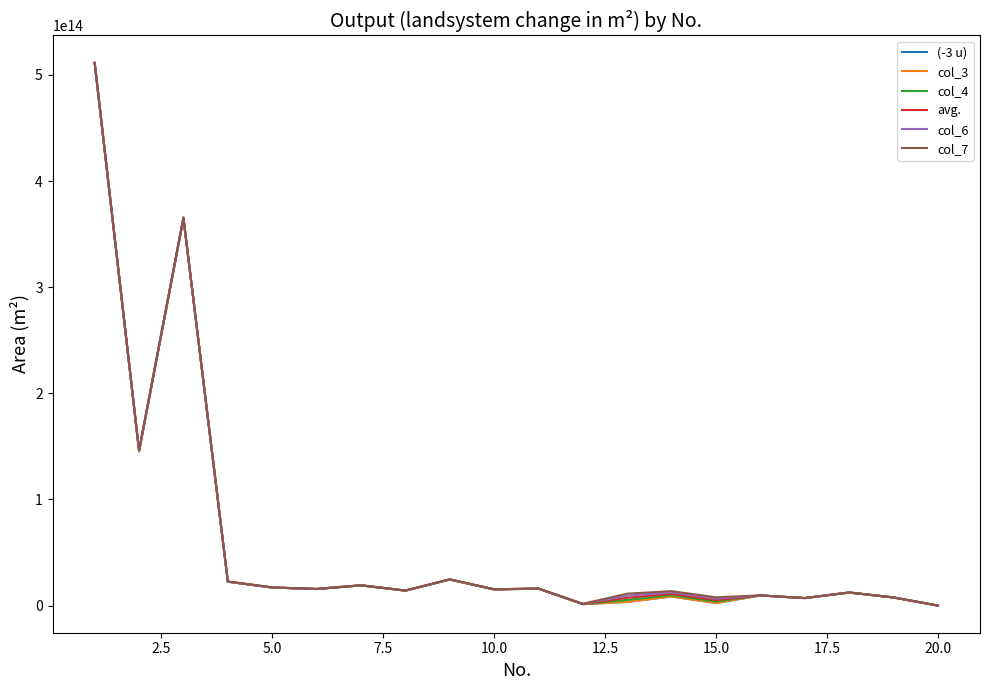

How many lines are shown in the chart?

6